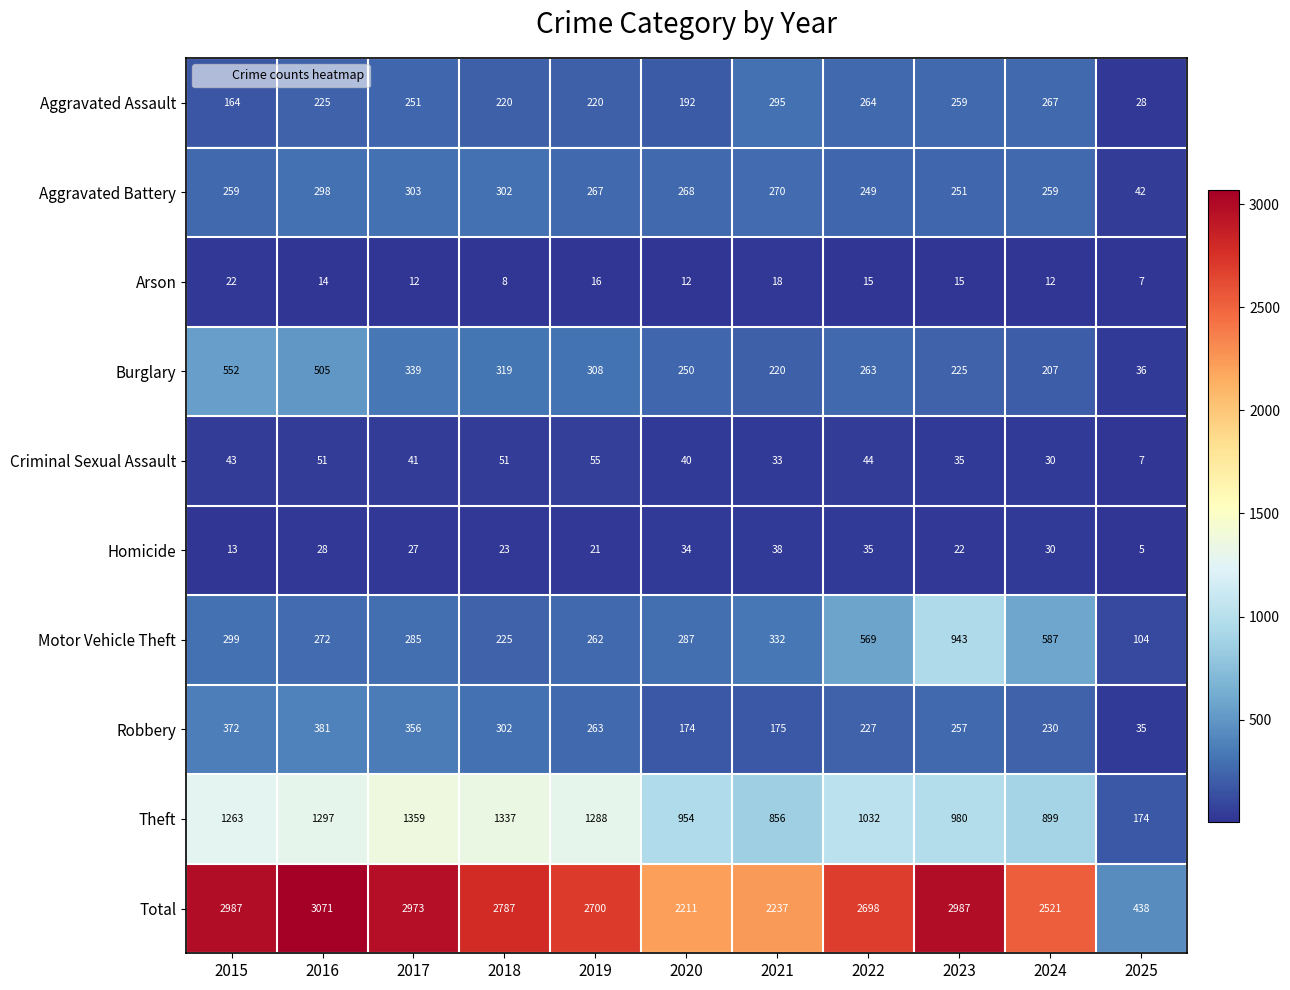

Is it true that Arson equals 4 at 2022?

False